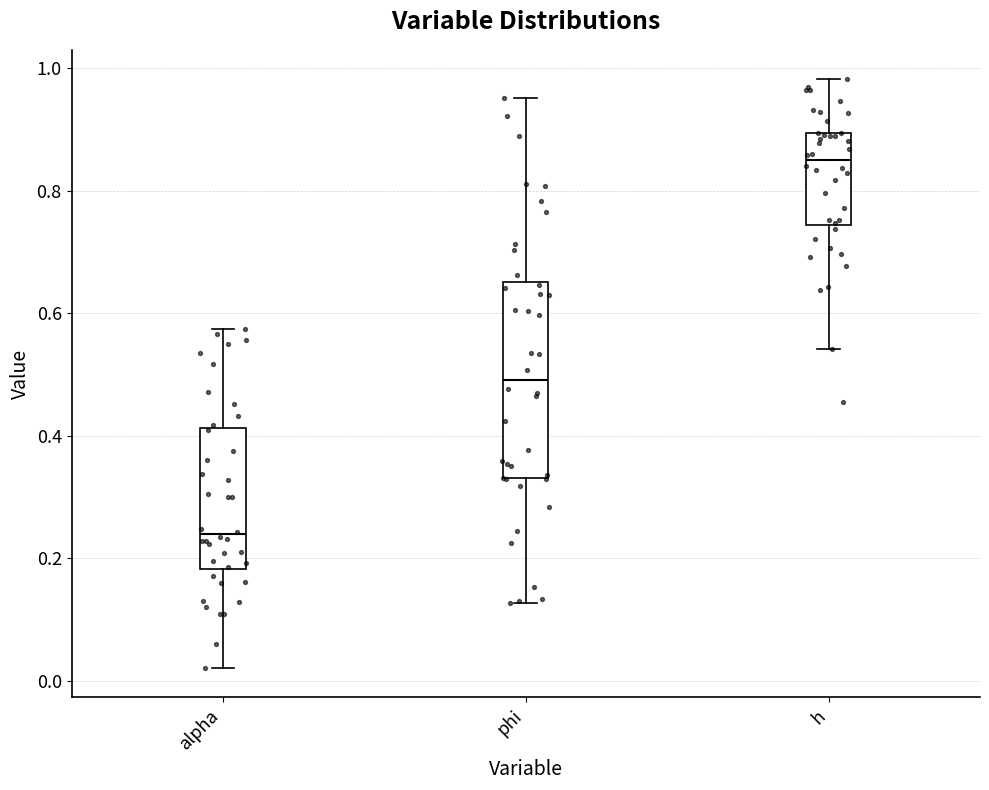

Which box is the tallest, from its lower edge to its upper edge?

phi